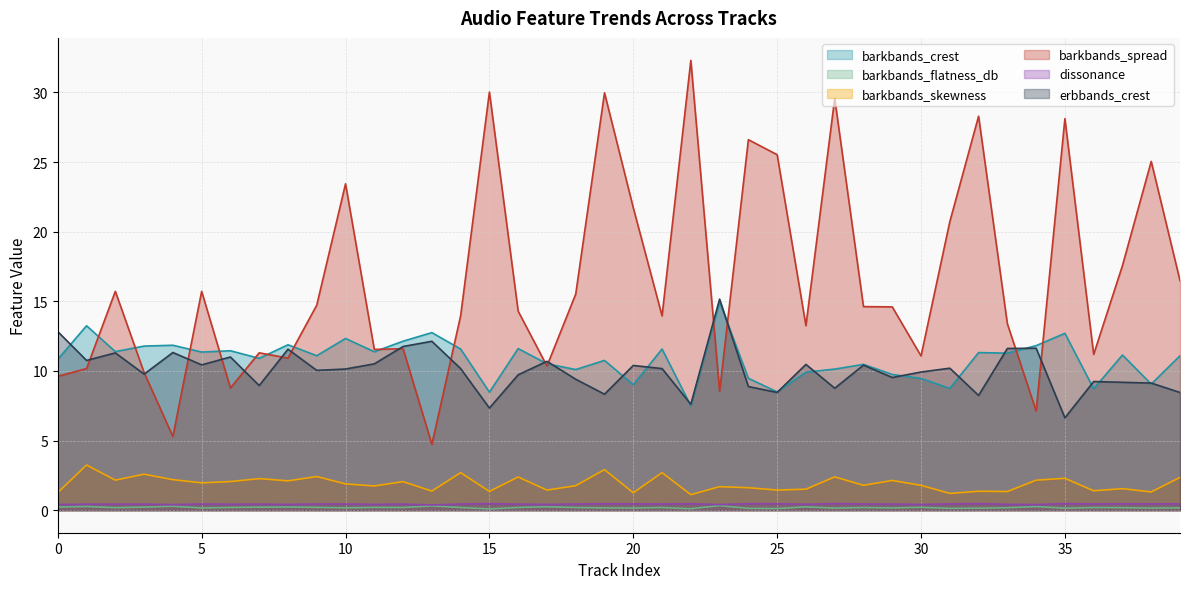

True or false: barkbands_flatness_db and dissonance intersect in this chart.

False